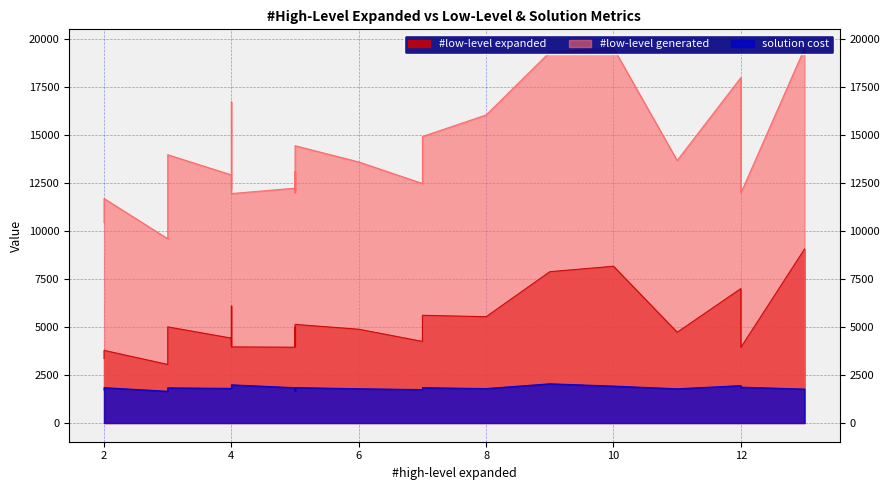

Does the chart display data point markers on the line(s)?

No